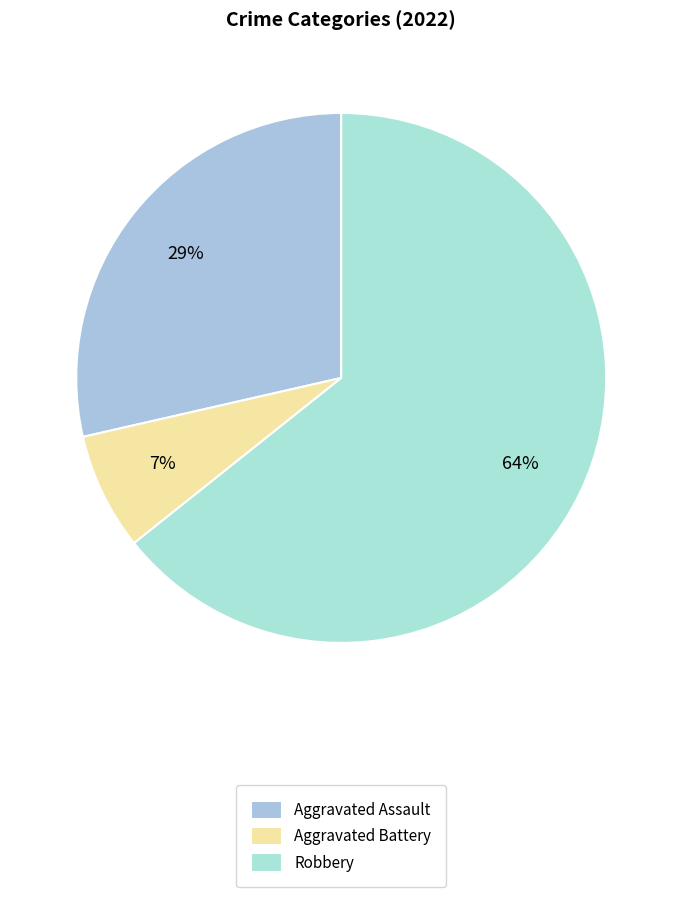

Does Robbery represent more than half of the total?

Yes